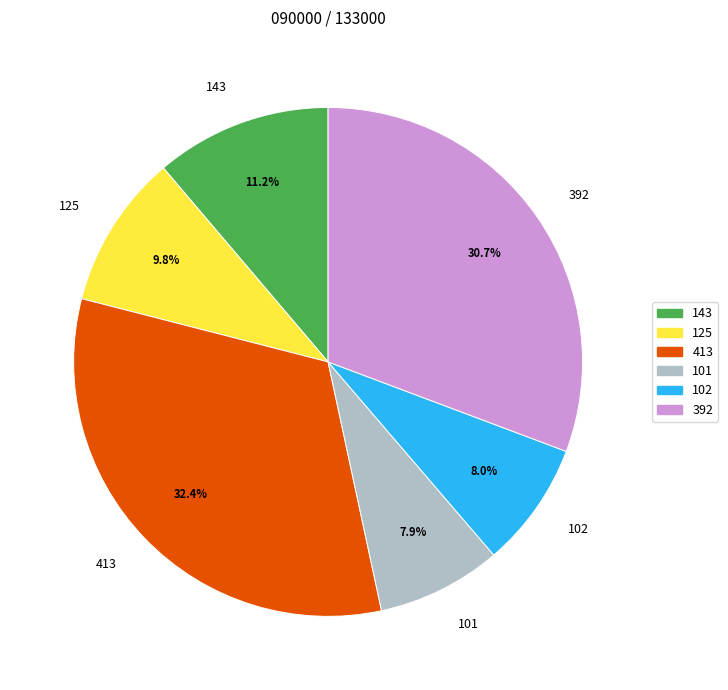

What percentage is the 125 slice, to the nearest percent?

10%